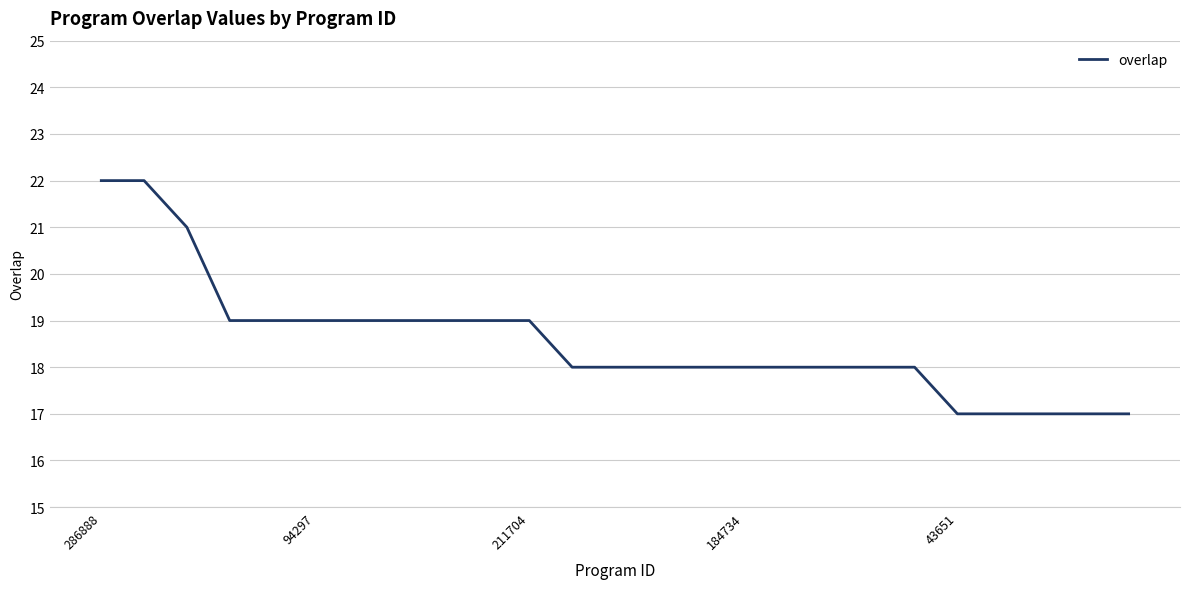

What is the difference between the maximum and minimum values?

5